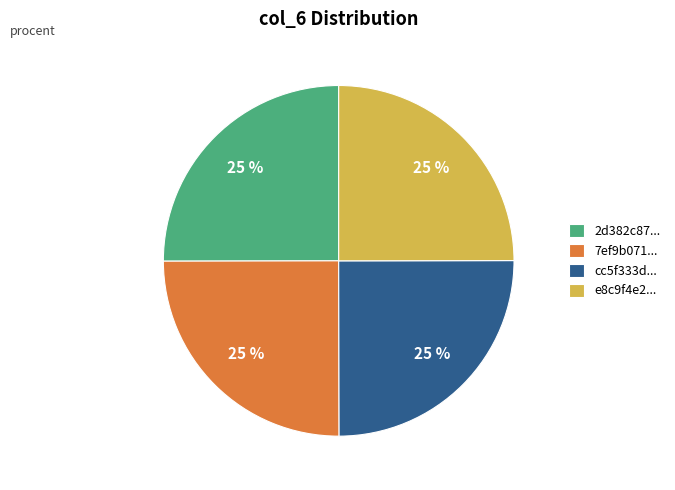

To the nearest percent, what percentage of the pie is cc5f333d...?

25%